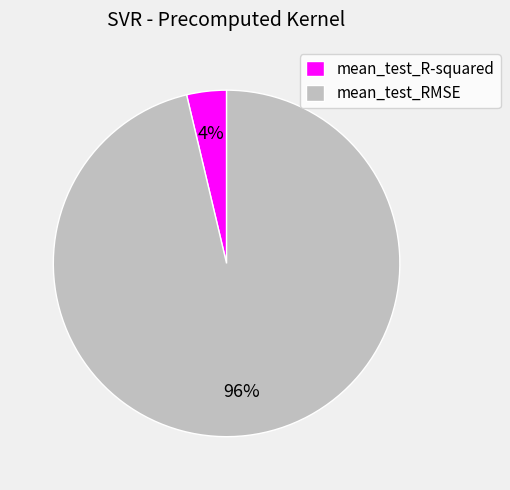

Is it true that mean_test_RMSE is 96% of the pie?

True